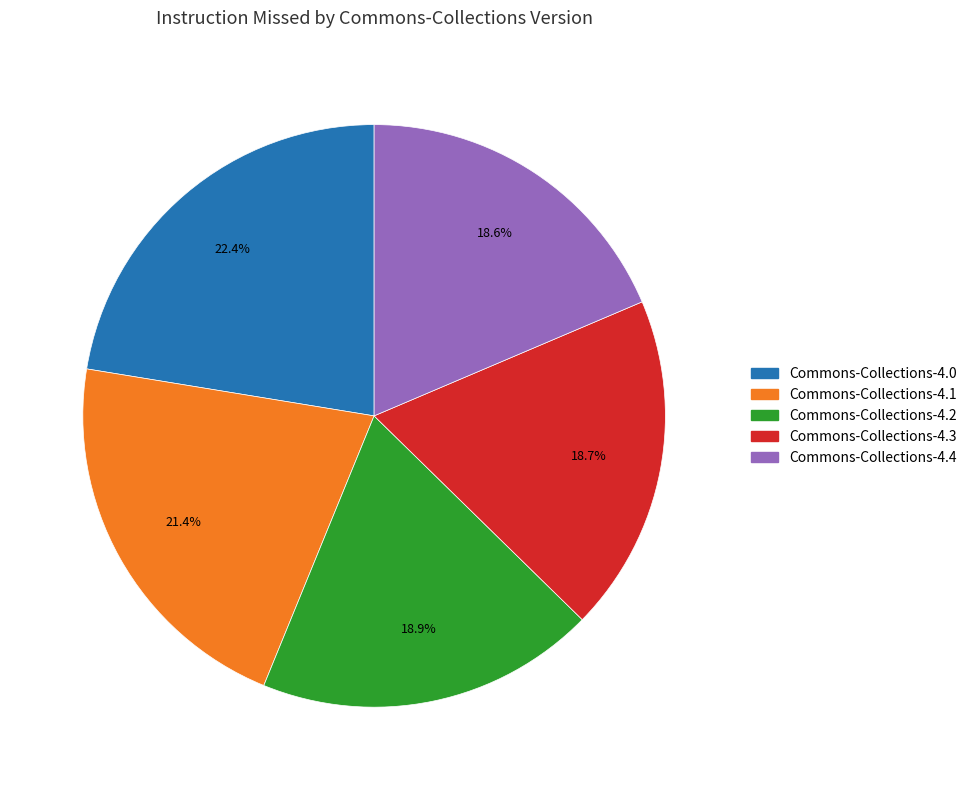

To the nearest percent, what is the difference between the largest and smallest slice percentages?

4%